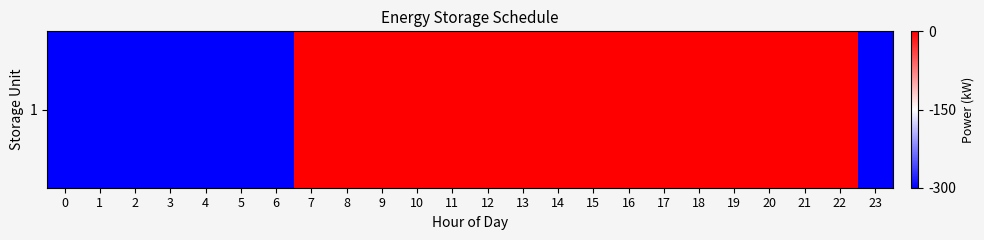

List the labels in order of value, largest first.

7, 8, 9, 10, 11, 12, 13, 14, 15, 16, 17, 18, 19, 20, 21, 22, 0, 1, 2, 3, 4, 5, 6, 23